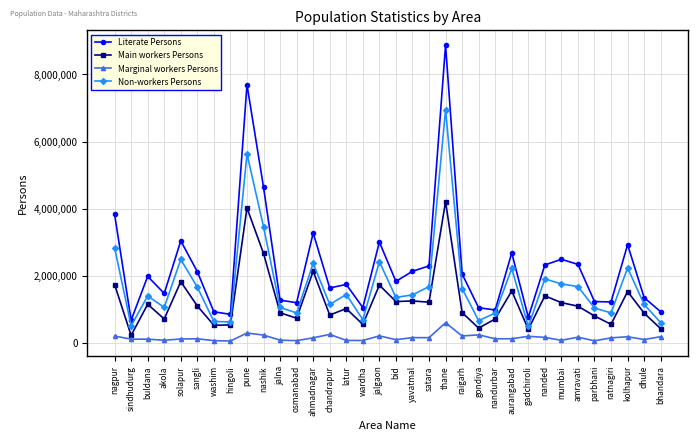

True or false: Main workers Persons has more than 0 points higher than both neighbors.

True